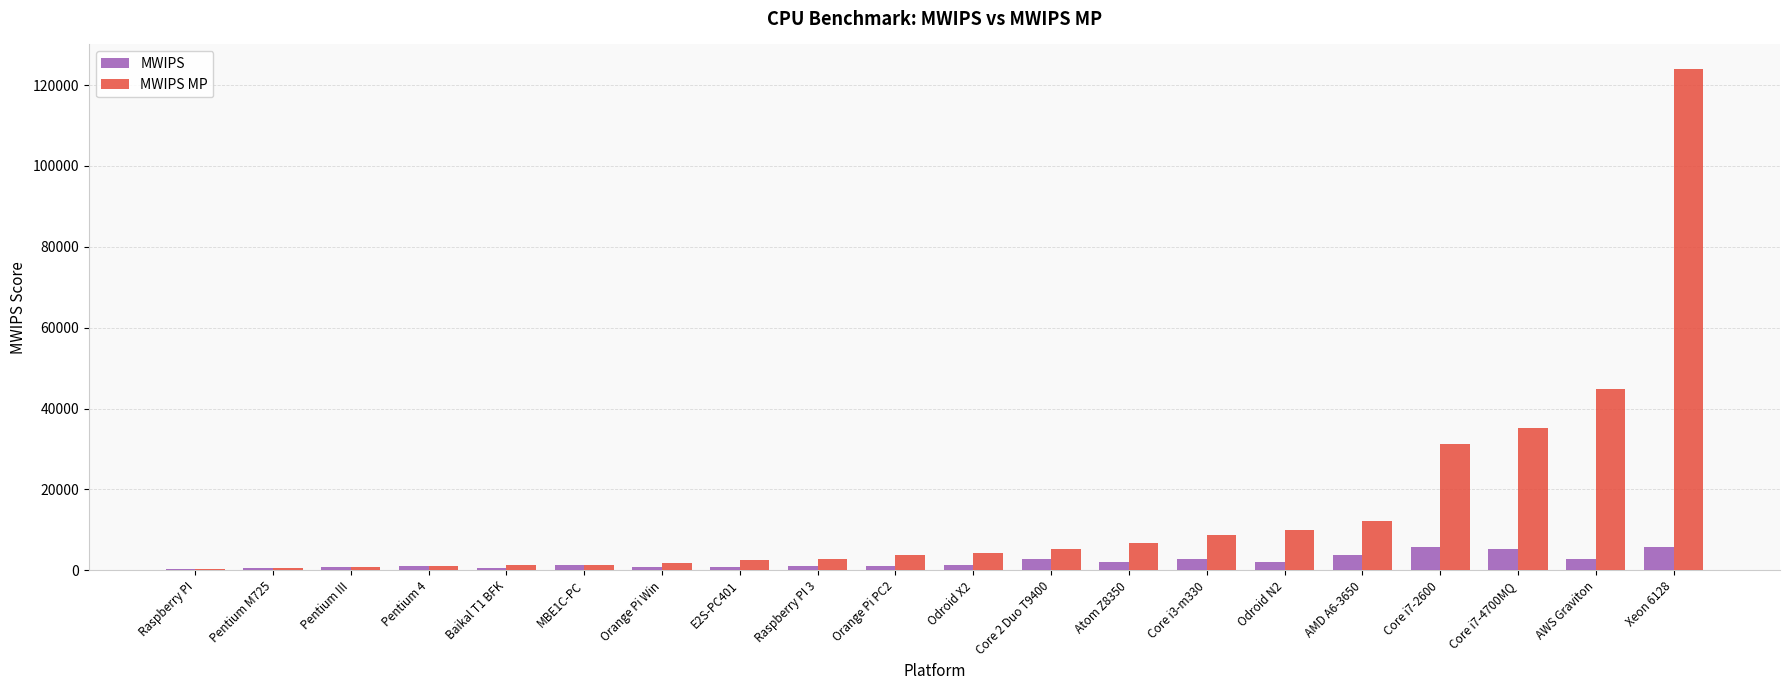

What is the maximum value shown in the chart?

123854.0